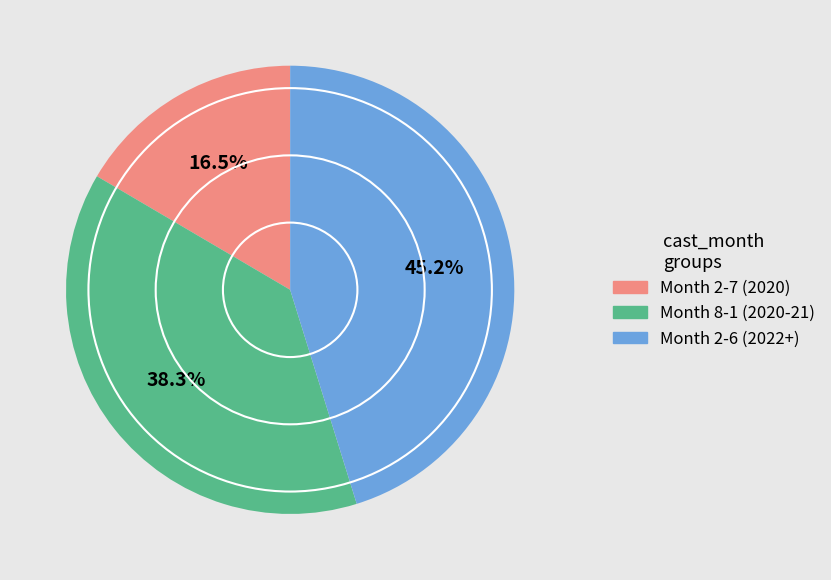

Is there a majority slice in this chart?

No